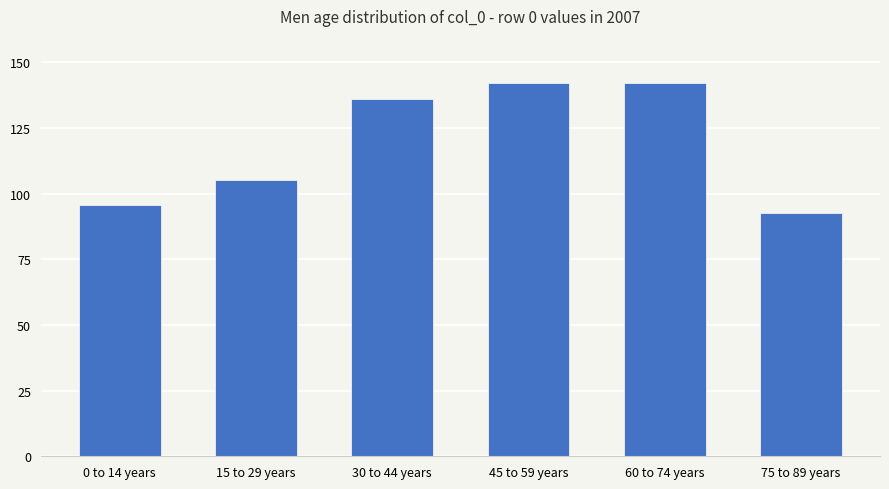

Which has a higher value, 75 to 89 years or 15 to 29 years?

15 to 29 years